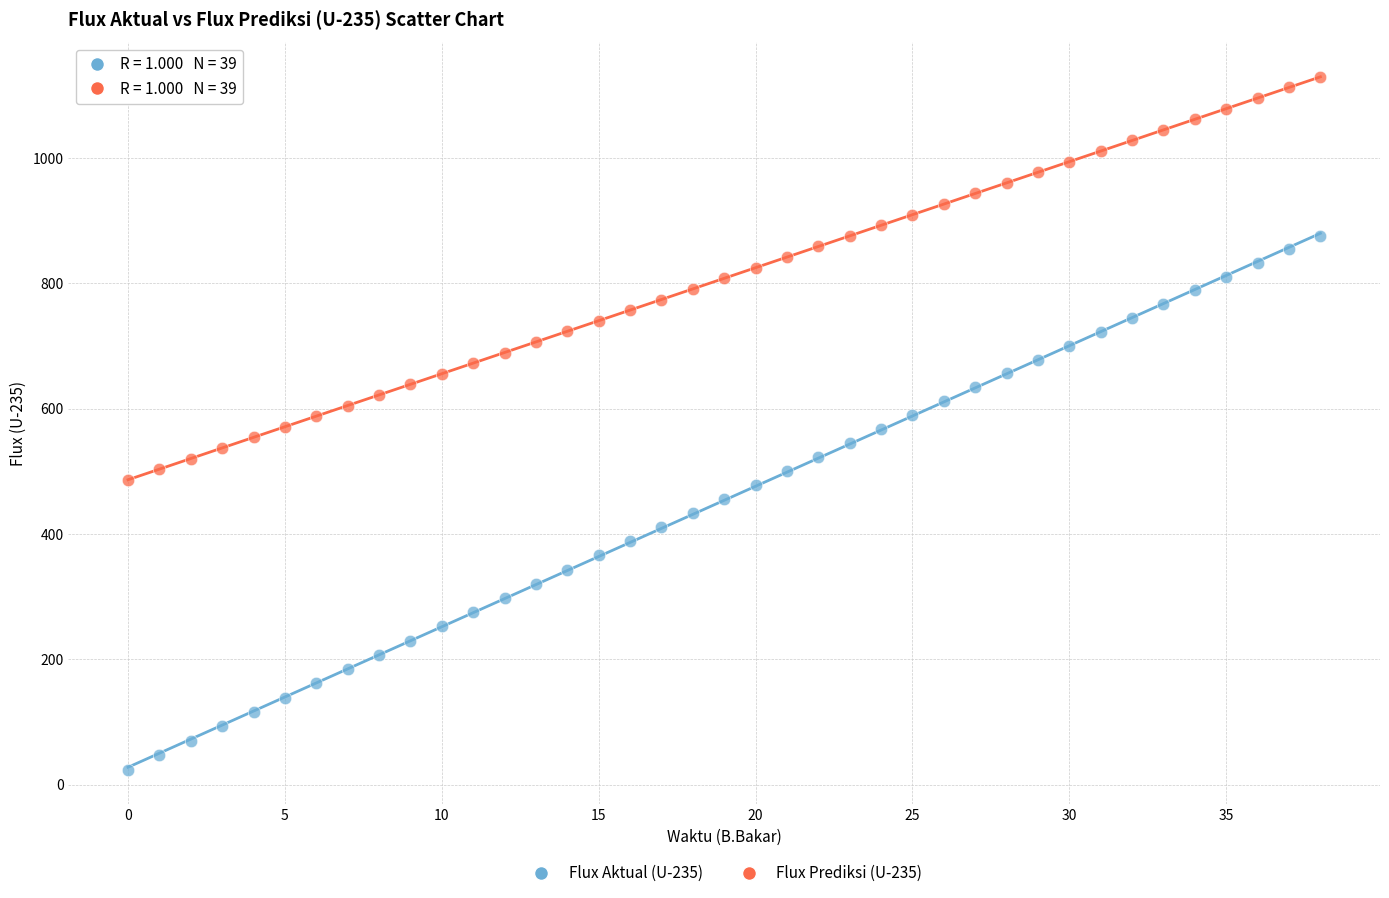

Across all data points, what is the range of Y values (max minus min)?

1105.3